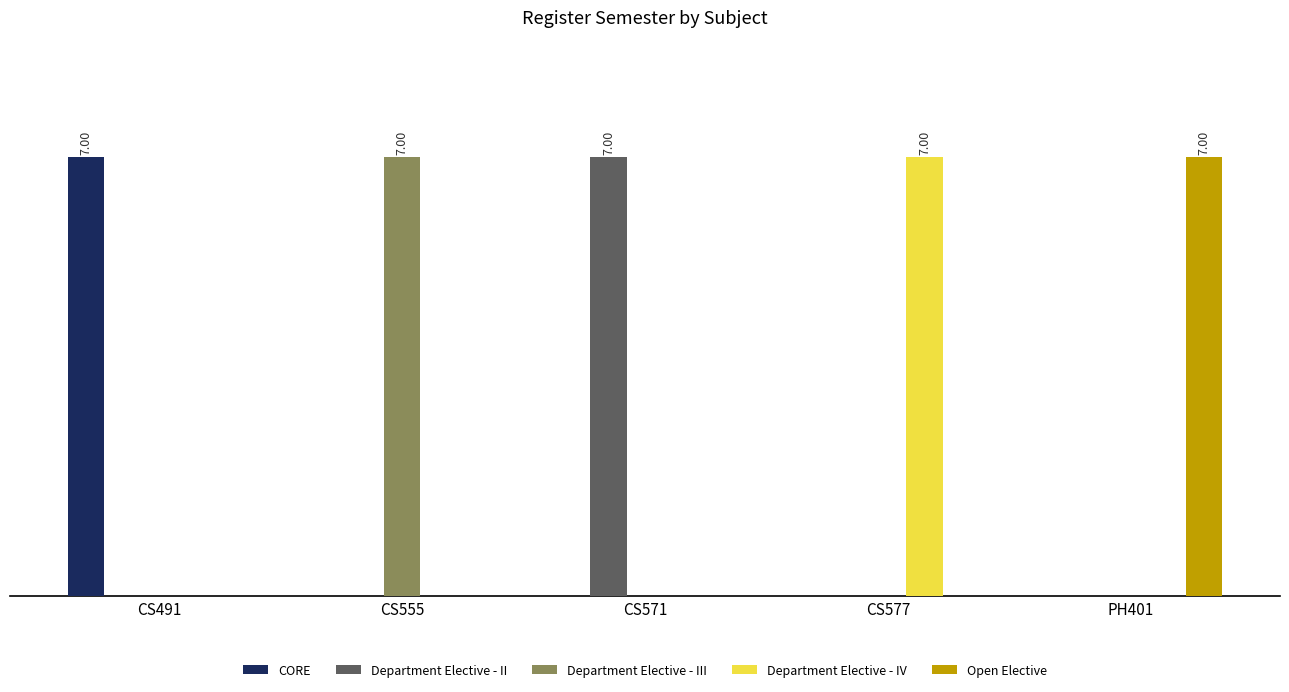

What is the difference between the Department Elective - II values at CS571 and CS555?

7